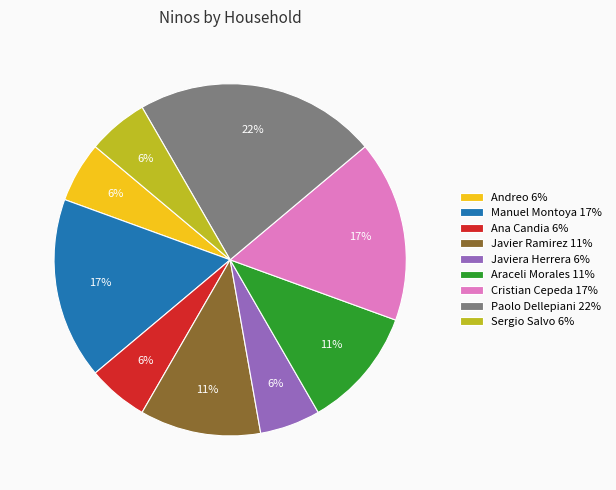

Does Paolo Dellepiani 22% represent more than half of the total?

No